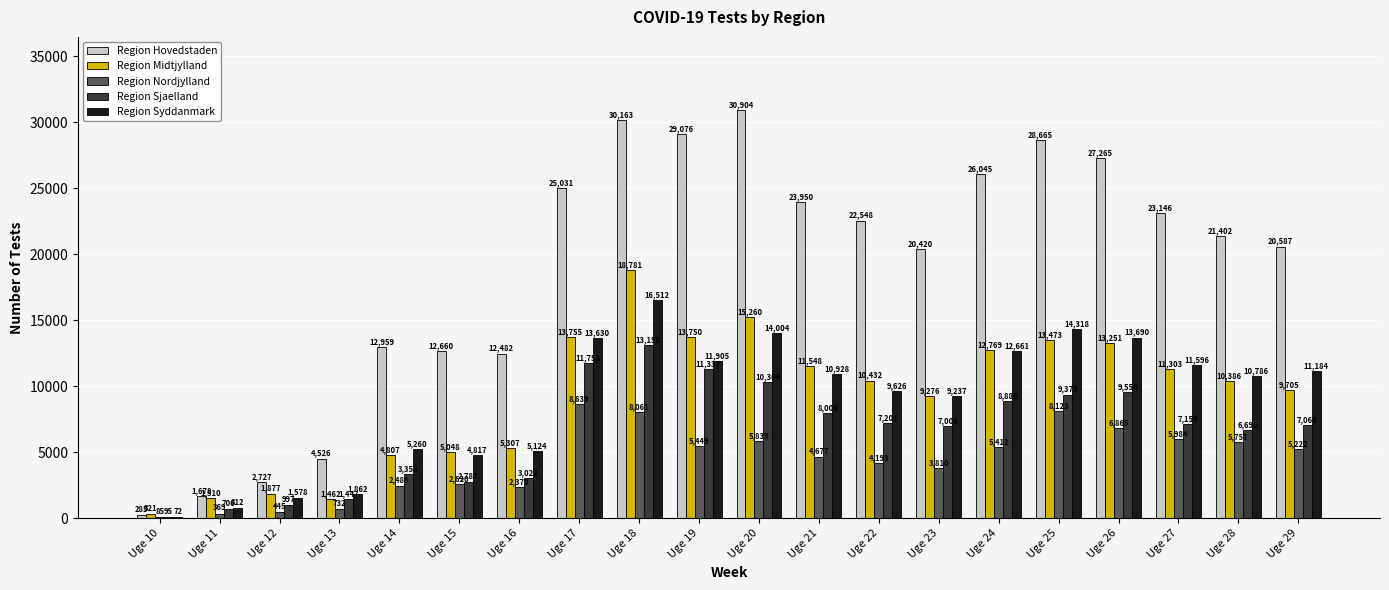

Is it true that Region Nordjylland equals 3952 at Uge 20?

False